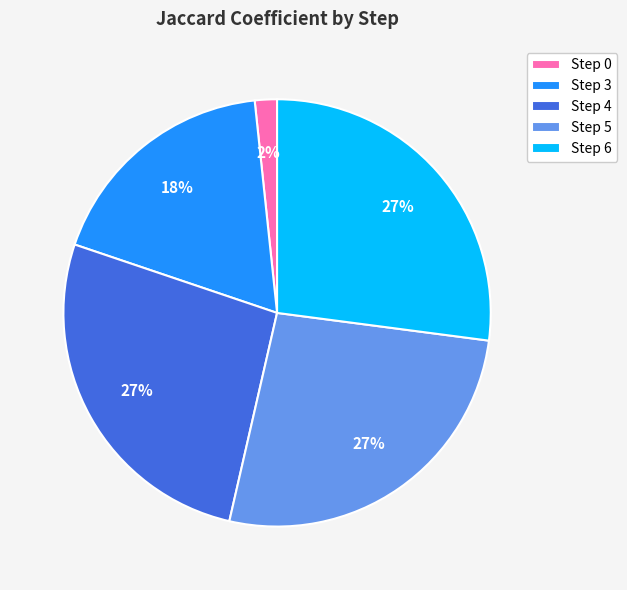

Combined, do Step 0 and Step 5 account for over 50%?

No